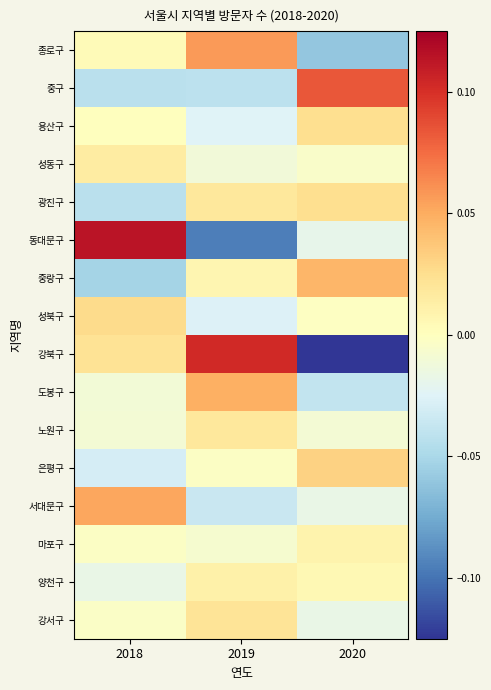

Which series has the widest spread of values?

강북구